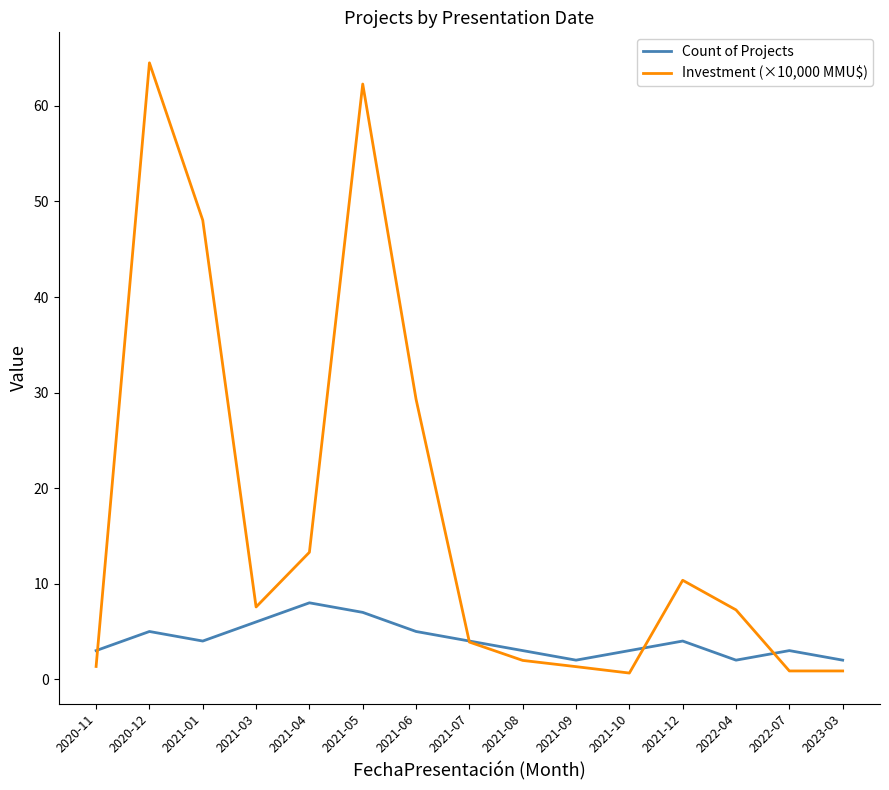

What position from the right is 2021-07?

8